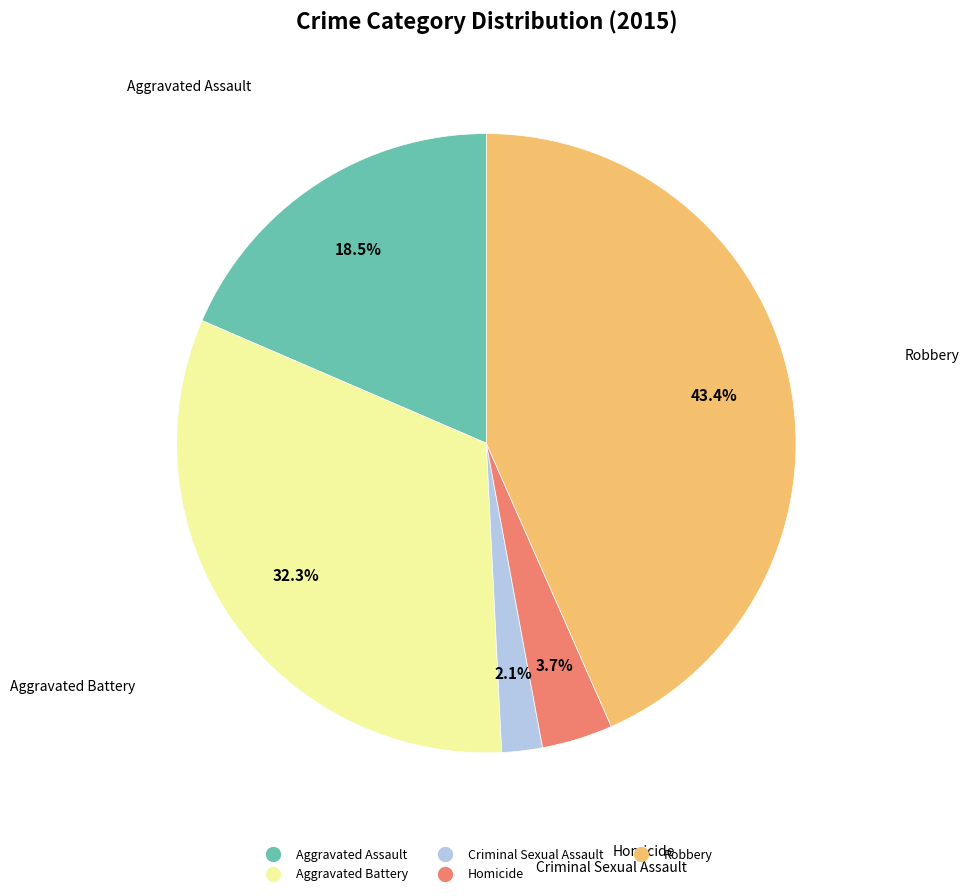

How many slices are in this pie chart?

5